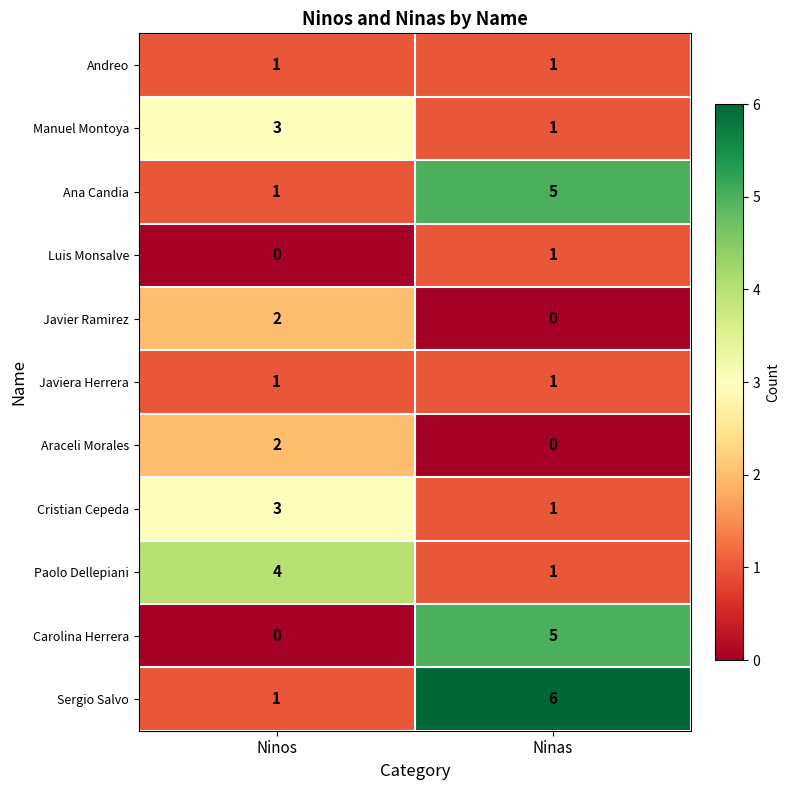

Where is Luis Monsalve nearest to the value 0?

Ninos